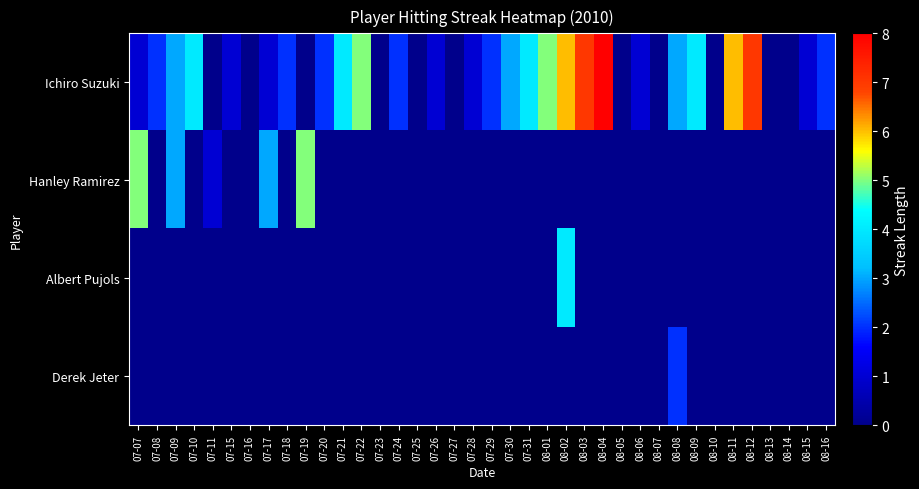

What is the spread (max minus min) of values at 07-07?

5